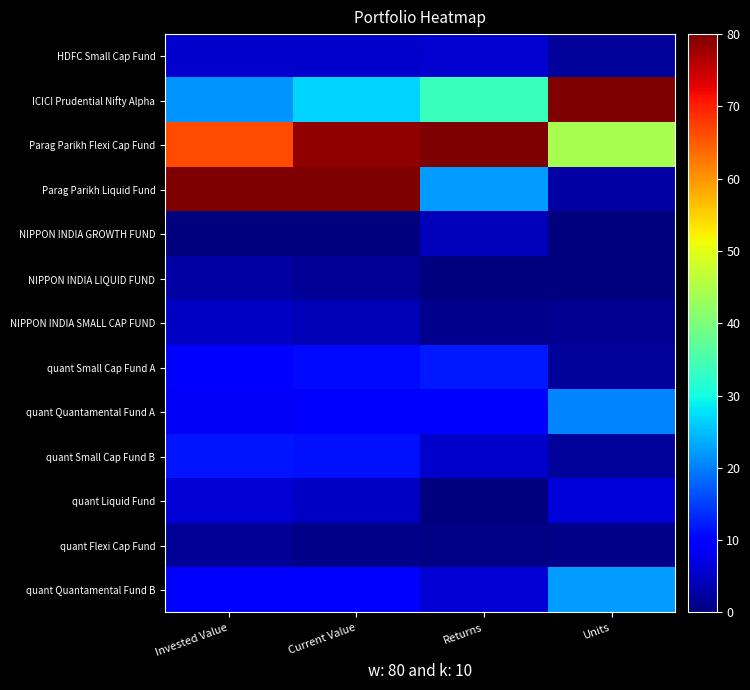

What is the greatest value displayed?

80.0